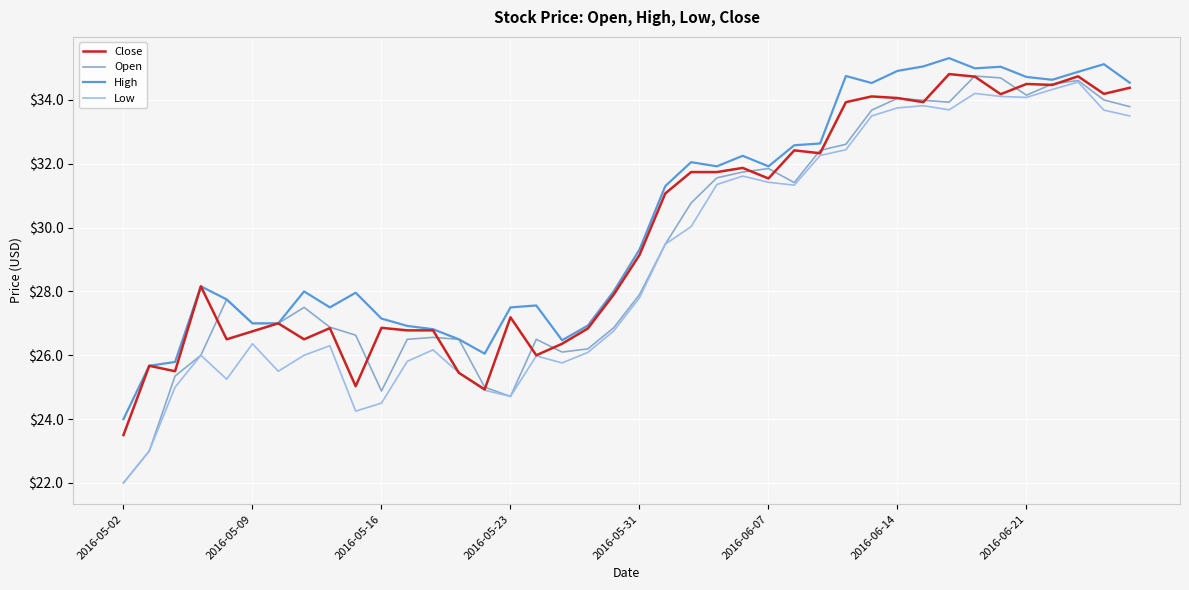

True or false: High and Low intersect in this chart.

False